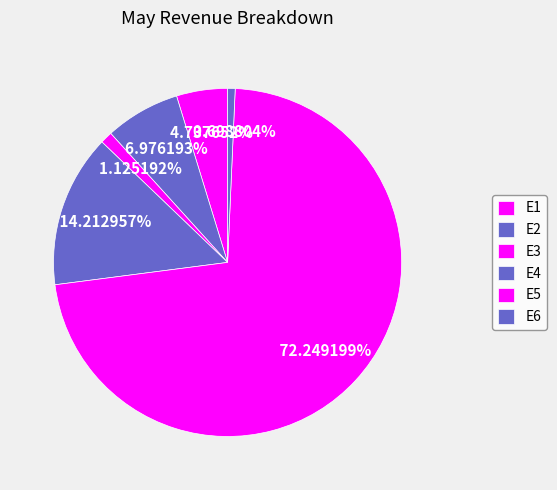

Count the number of slices in the pie.

6